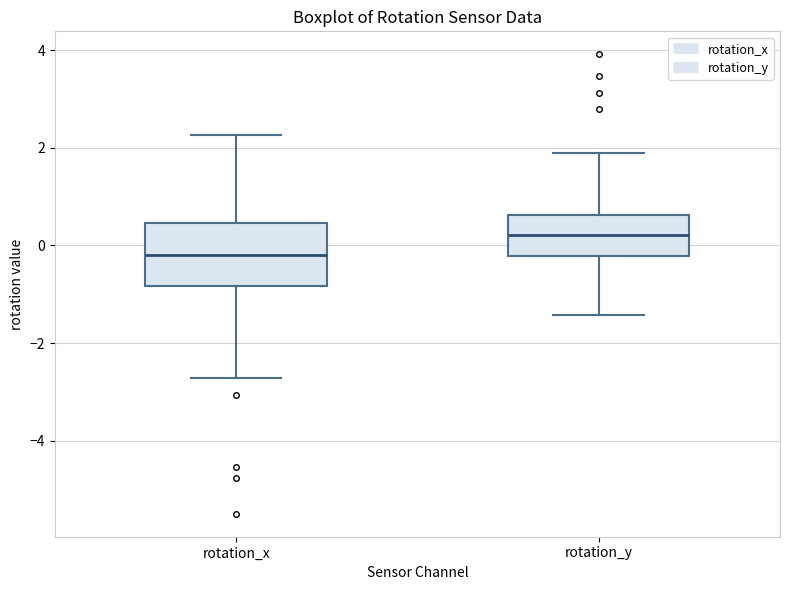

Where does the lower whisker of the box for rotation_y end on the y-axis? The values are not printed on the chart, so give them approximately, as read against the axis.

-1.4